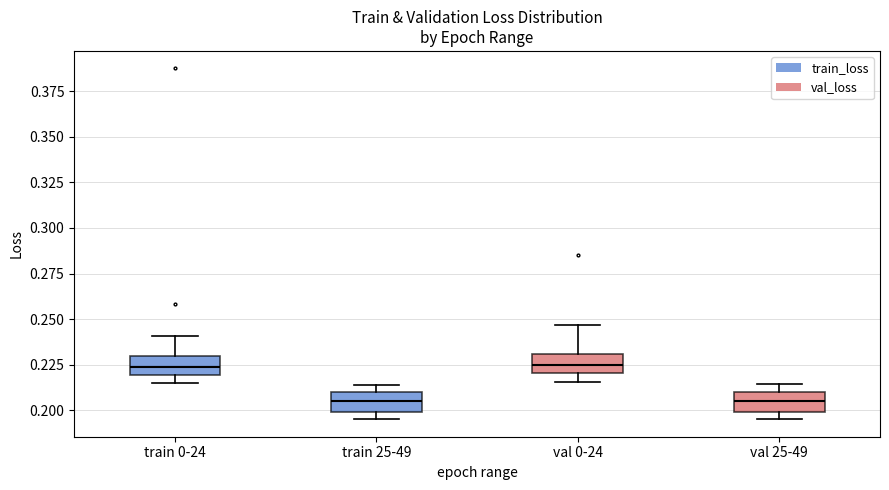

Reading left to right, read every box against the y-axis: the position of its median line, the range the box covers, and the ends of its whiskers. The values are not printed on the chart, so give them approximately, as read against the axis.

train 0-24: median 0.225, box 0.220 to 0.230, whiskers 0.215 to 0.240
train 25-49: median 0.205, box 0.200 to 0.210, whiskers 0.195 to 0.215
val 0-24: median 0.225, box 0.220 to 0.230, whiskers 0.215 to 0.245
val 25-49: median 0.205, box 0.200 to 0.210, whiskers 0.195 to 0.215